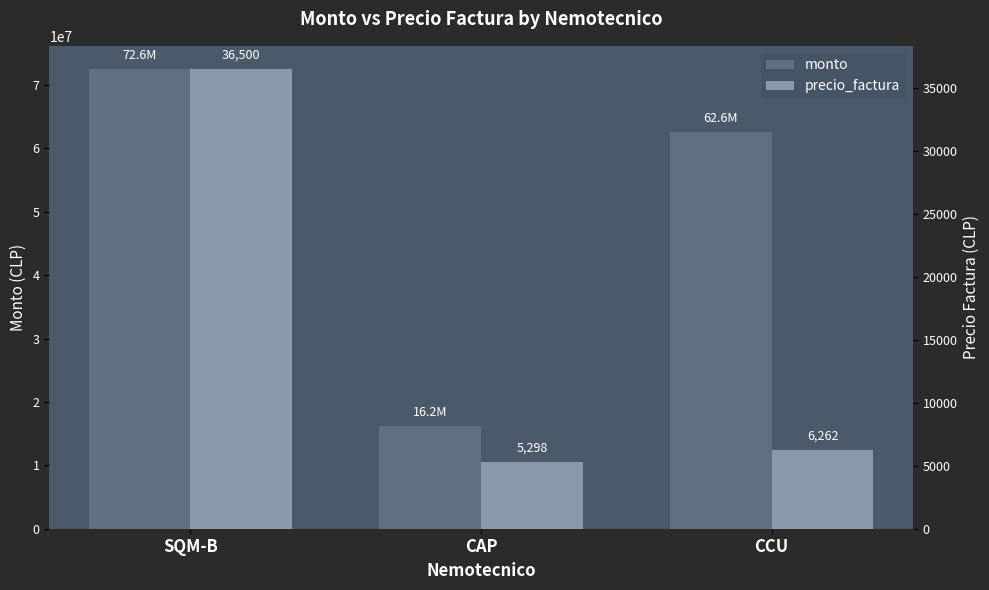

What is the label of the 1st bar from the left?

SQM-B